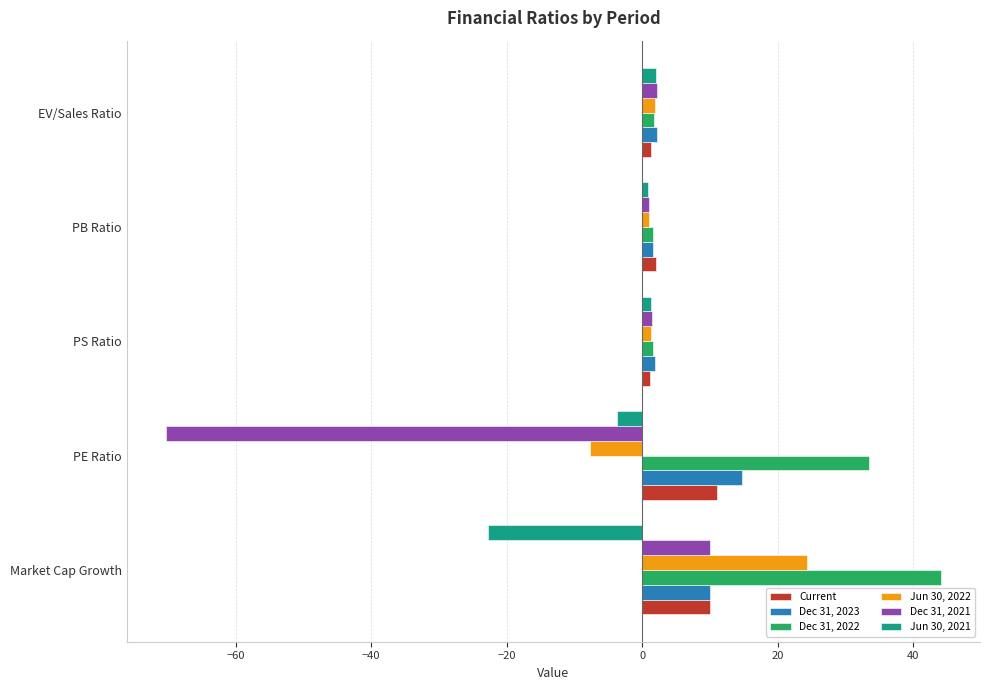

Which series has the widest spread of values?

Dec 31, 2021